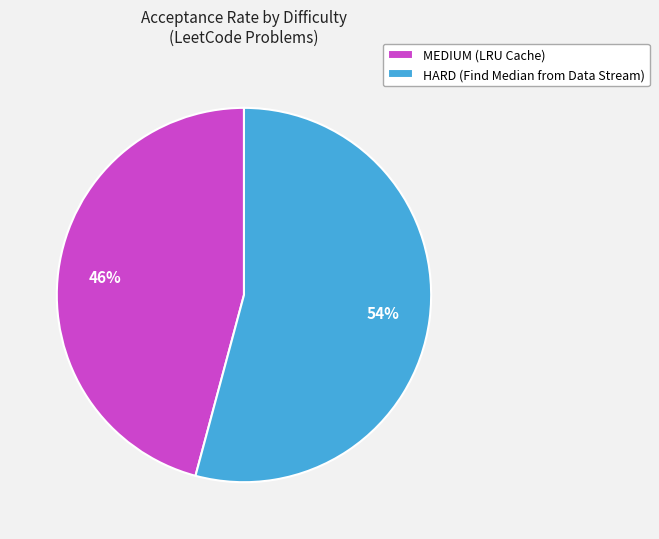

Count the number of slices in the pie.

2